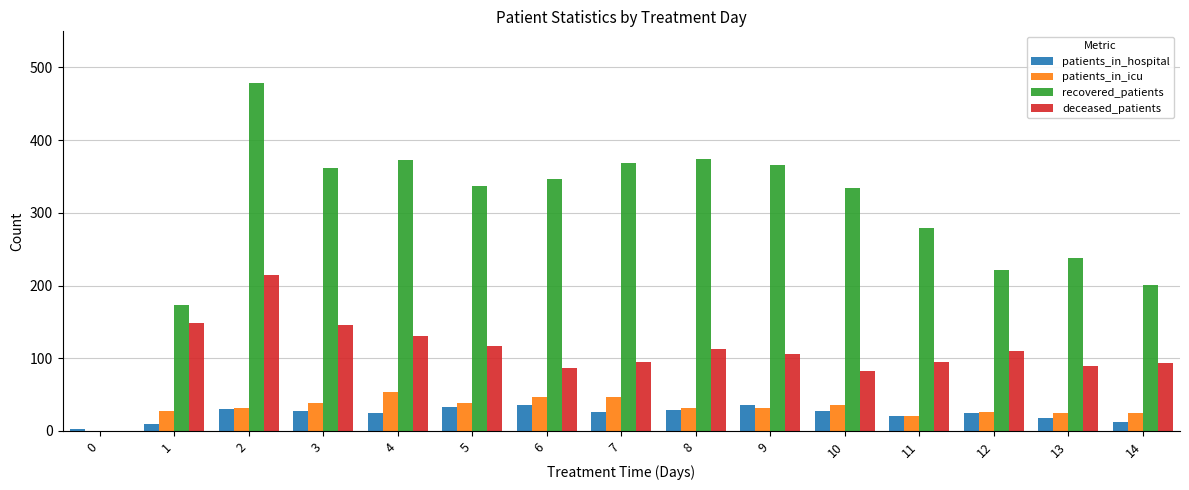

True or false: patients_in_hospital has a value of 2 at 0.

True